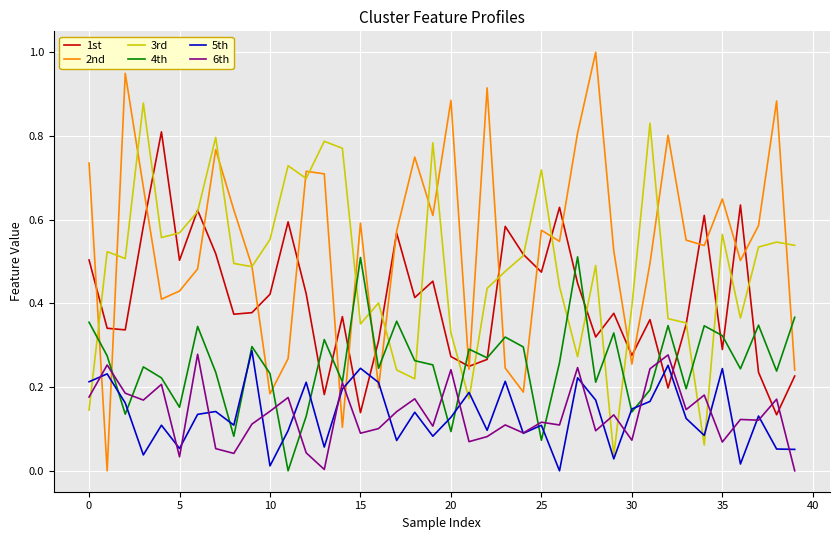

Does the chart display data point markers on the line(s)?

No